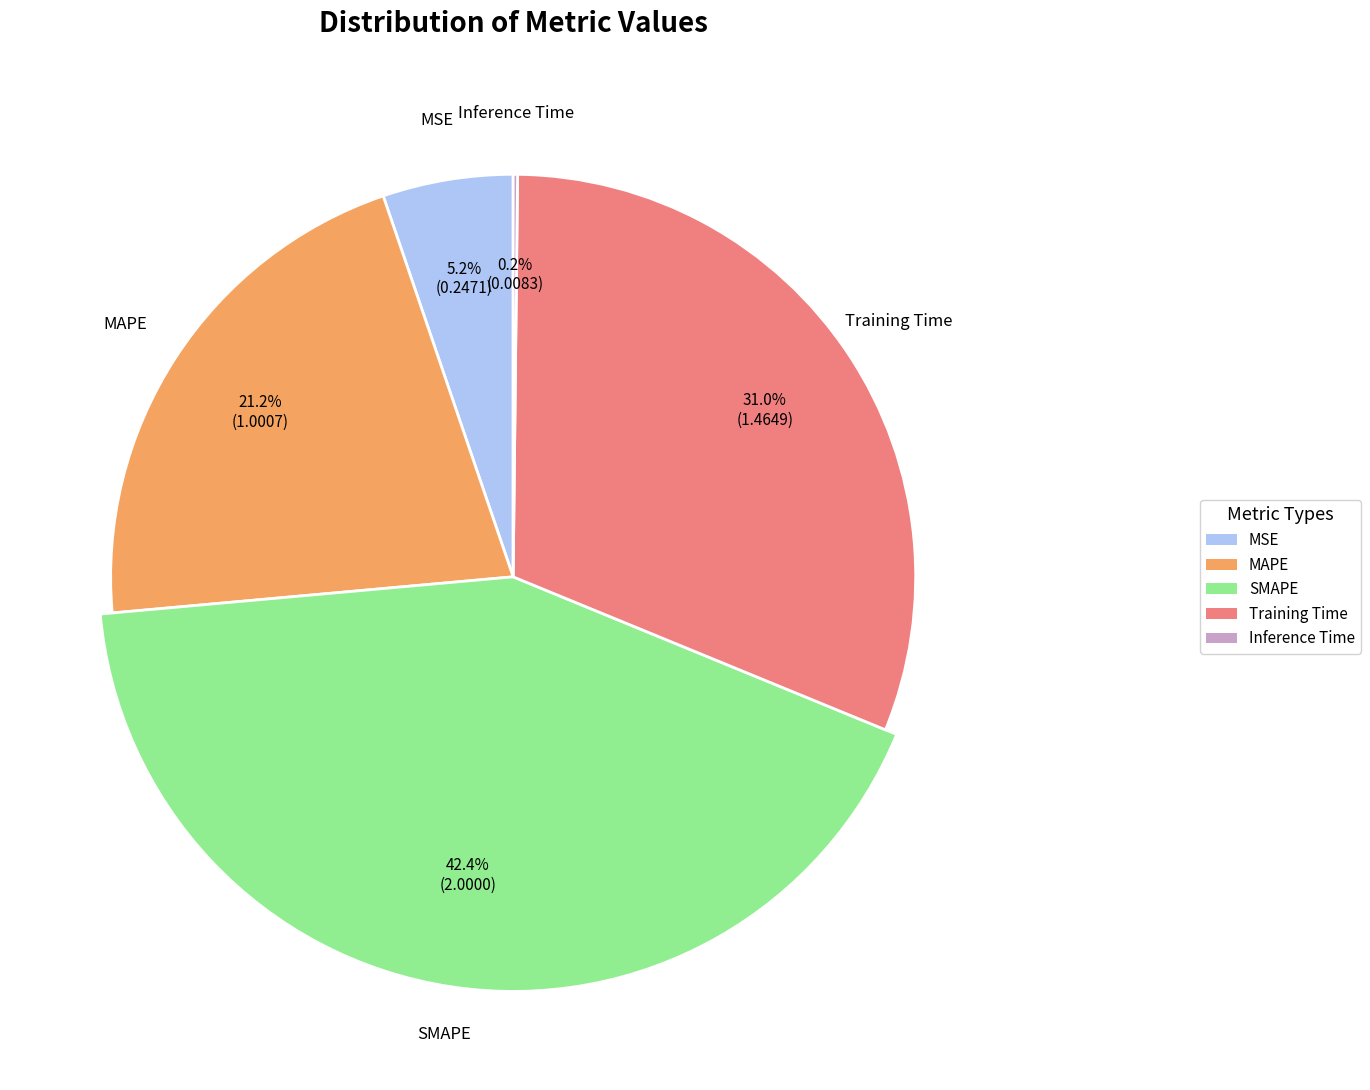

Rank the categories by value from lowest to highest.

Inference Time, MSE, MAPE, Training Time, SMAPE